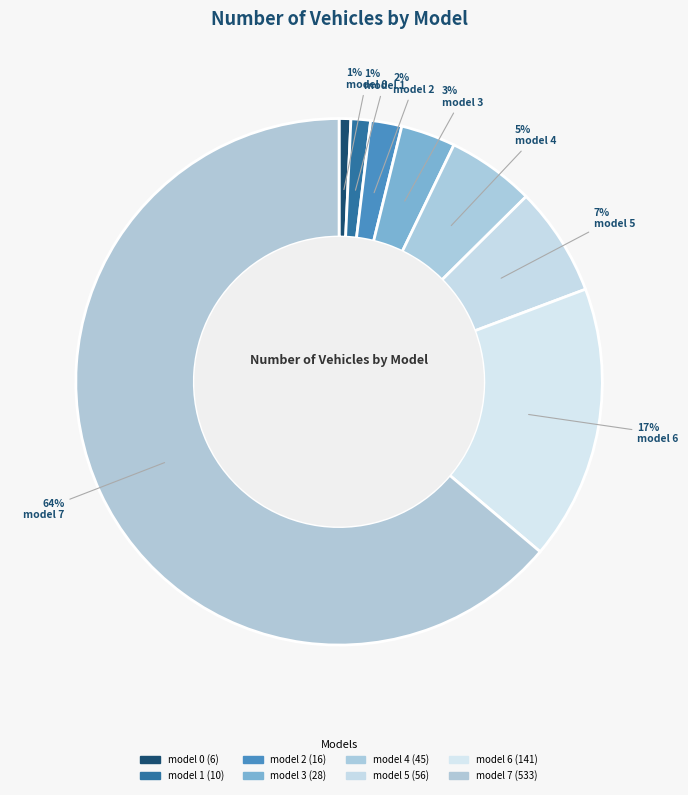

Does any single category account for the majority?

Yes